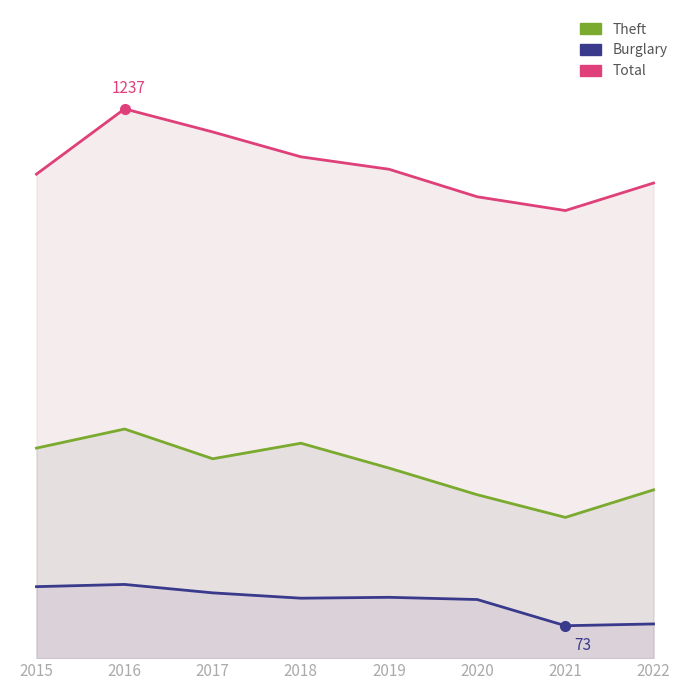

How many lines are shown in the chart?

3